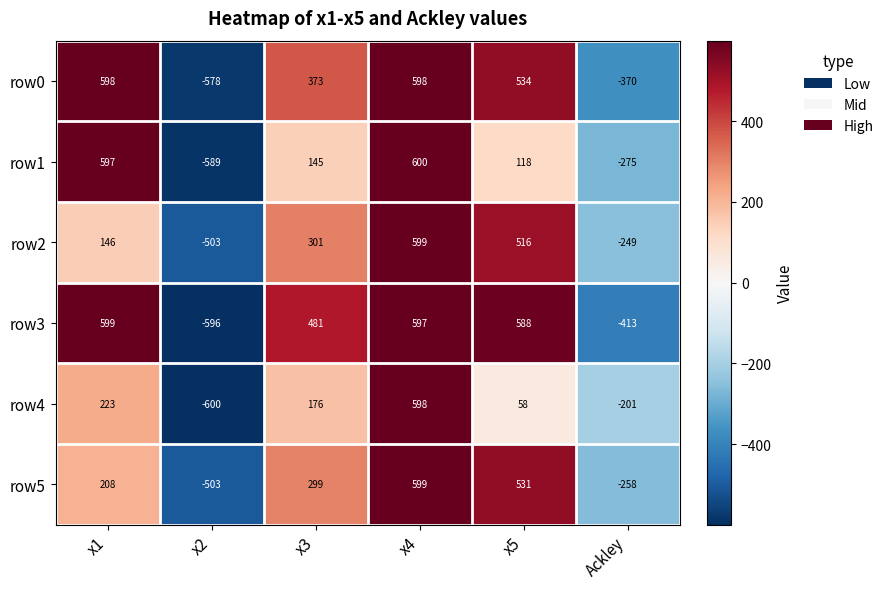

True or false: row2 has a value of -249 at Ackley.

True